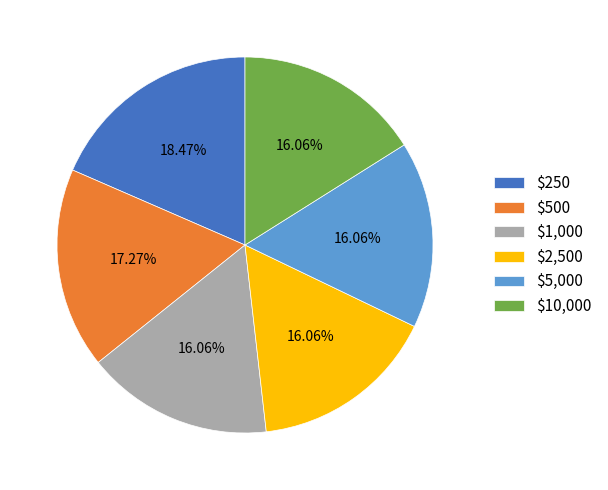

Is there any slice that represents more than half of the pie?

No